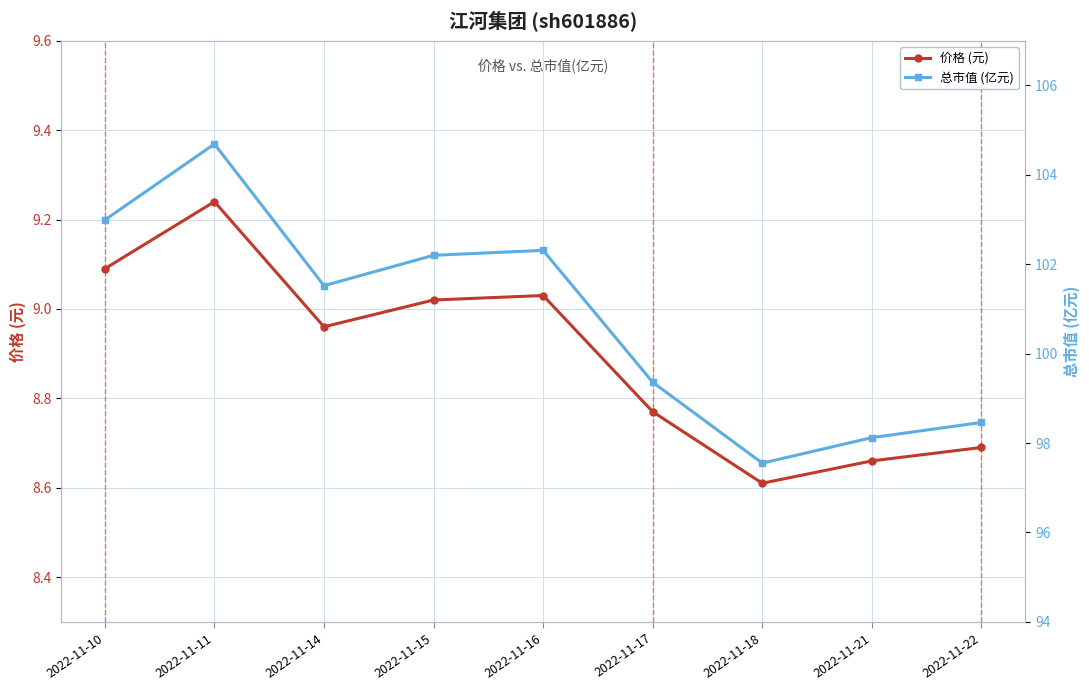

What is the total value across all series at 2022-11-14?

110.5